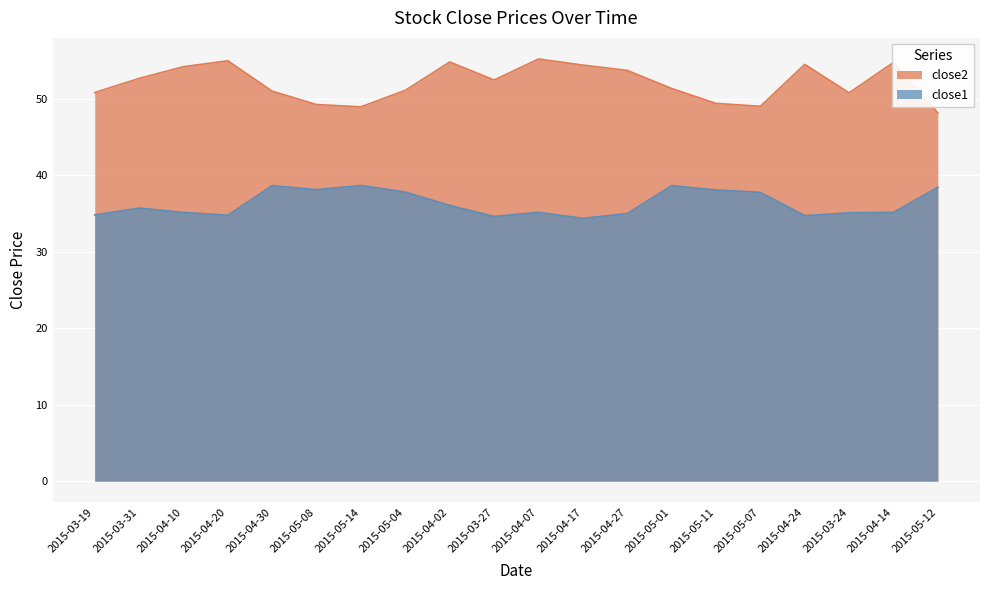

True or false: close1 and close2 intersect in this chart.

False